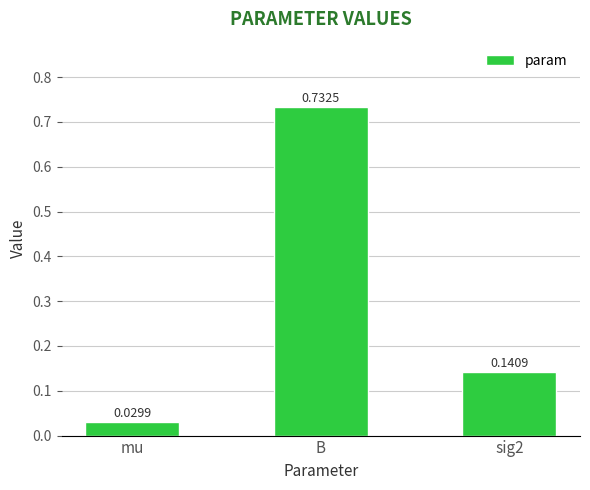

Which label corresponds to the largest value in the chart?

B